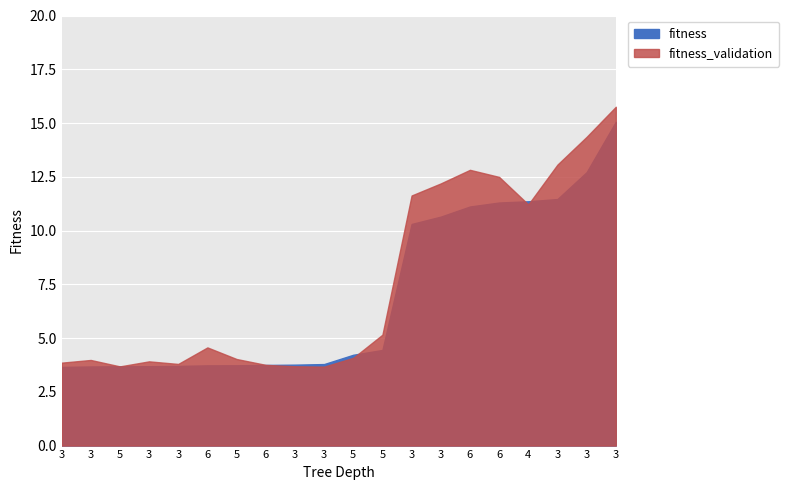

Between 3 and 6, which series saw the biggest shift?

fitness_validation